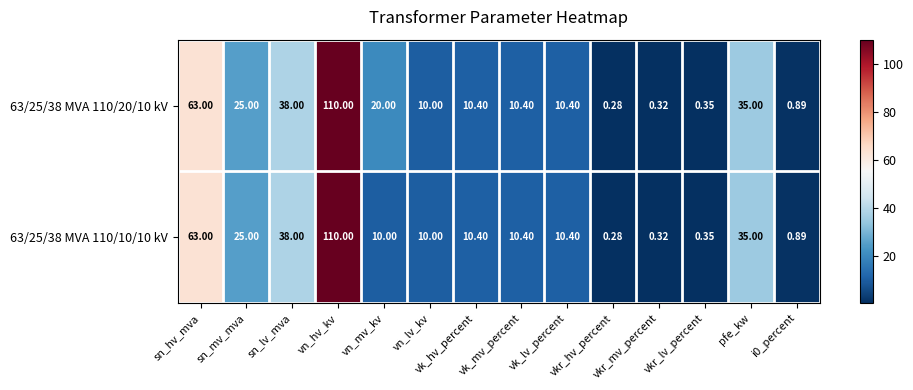

At vkr_lv_percent, list the series in order from smallest to largest.

63/25/38 MVA 110/20/10 kV, 63/25/38 MVA 110/10/10 kV